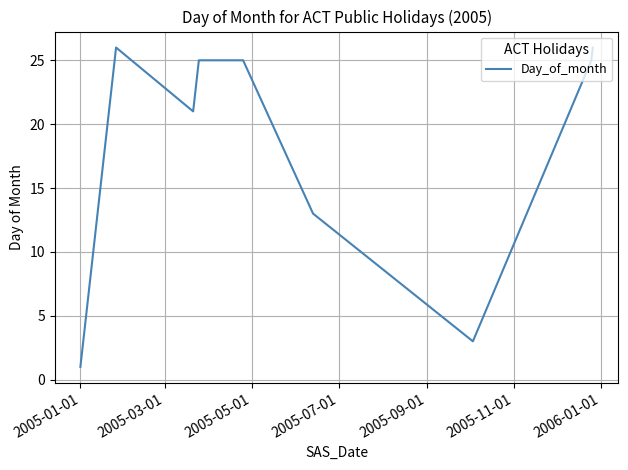

Does the chart display data point markers on the line(s)?

No